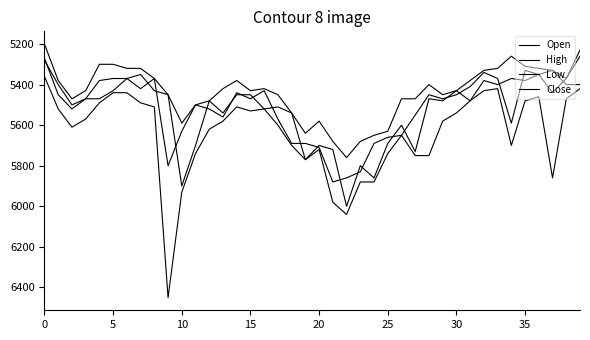

How many lines are shown in the chart?

4